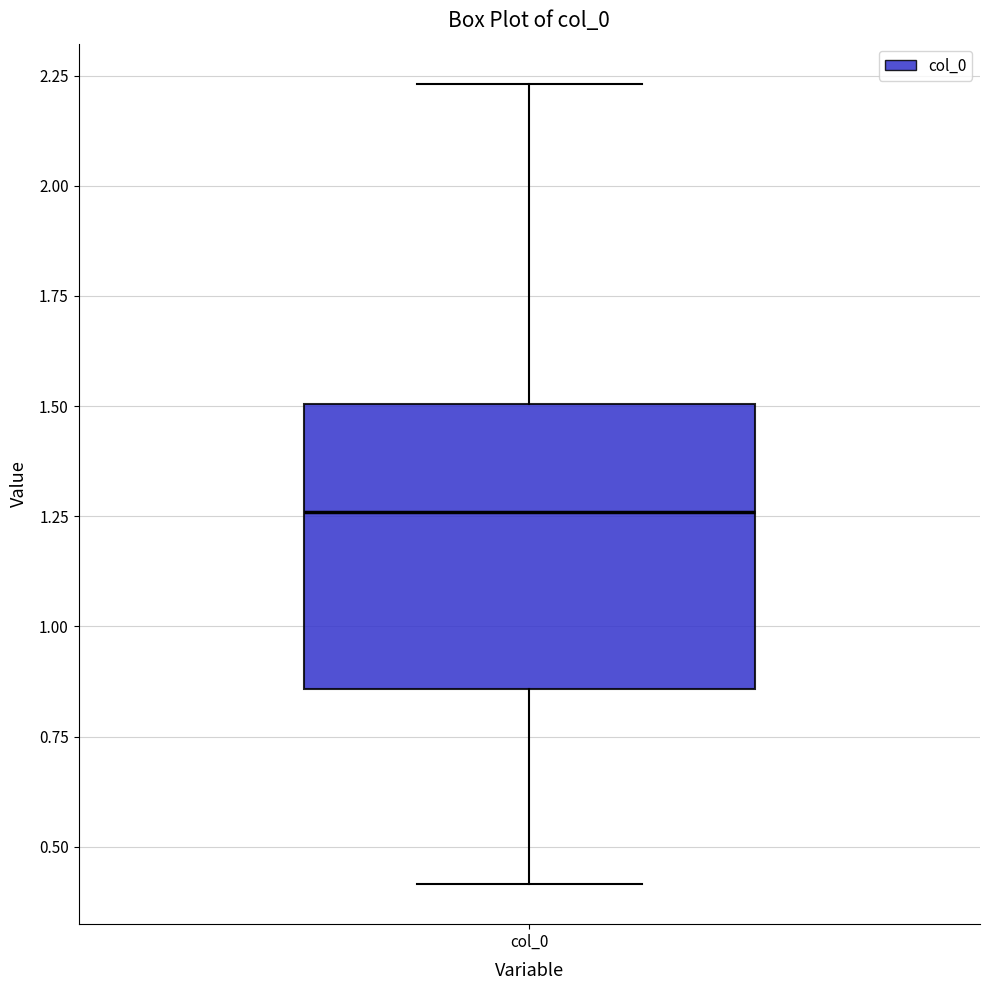

Transcribe this box plot: give where the median line is, the range the box spans, and where the two whiskers end, as read against the y-axis. The values are not printed on the chart, so give them approximately, as read against the axis.

median 1.25, box 0.85 to 1.50, whiskers 0.40 to 2.25